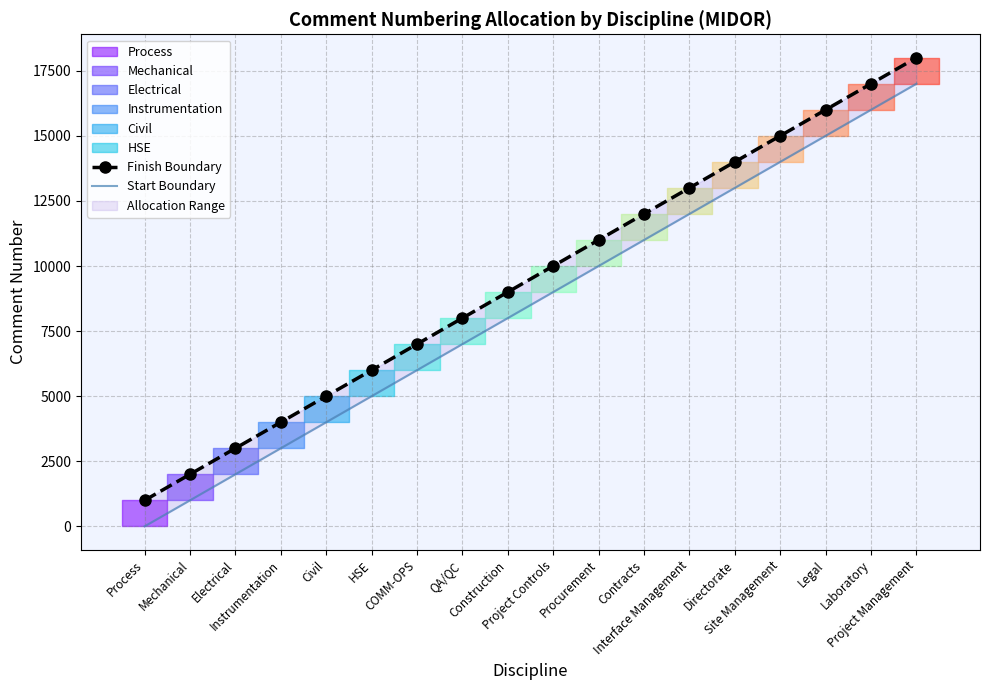

What is the difference between the highest and lowest values at Procurement?

999